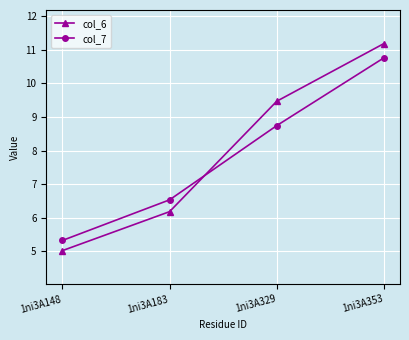

List the series in order of their overall mean, lowest first.

col_7, col_6